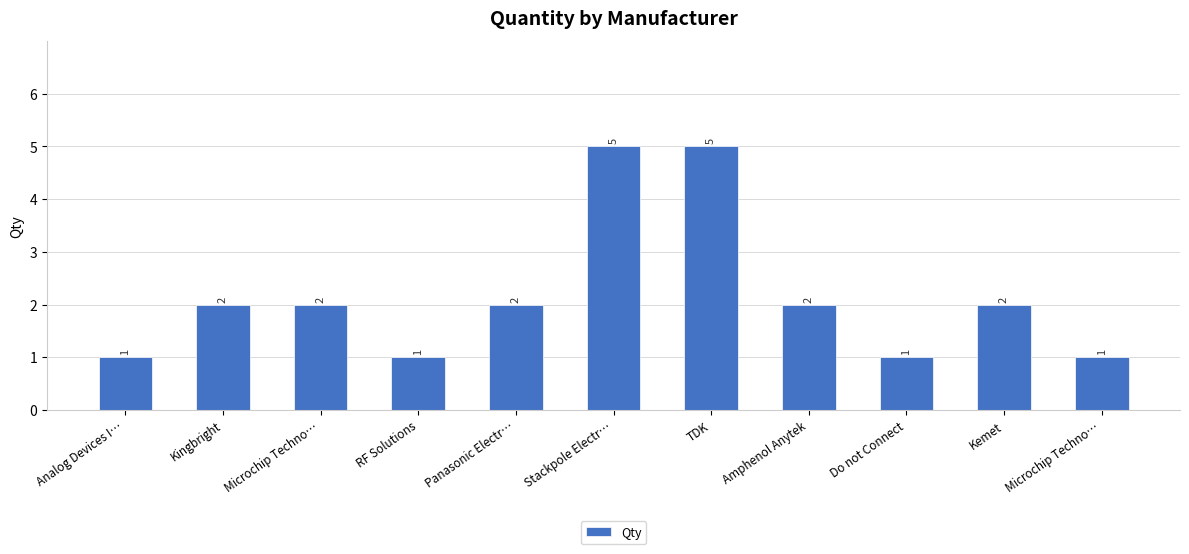

What is the change in value from Kingbright to TDK?

+3